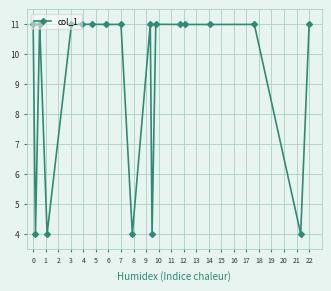

True or false: the data has more than 1 interior local peaks.

True